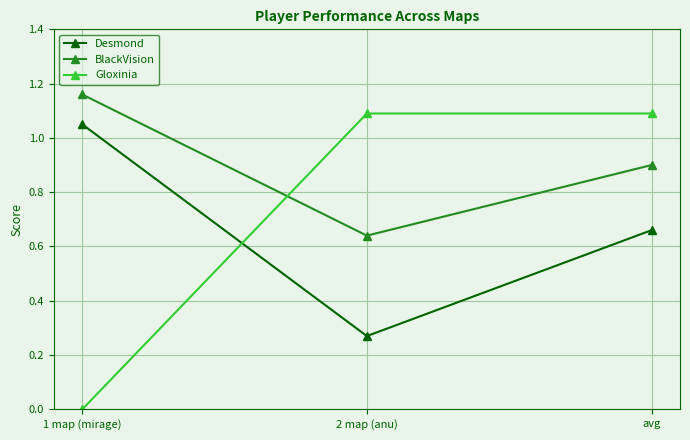

Is it true that Gloxinia equals 0.4 at 2 map (anu)?

False